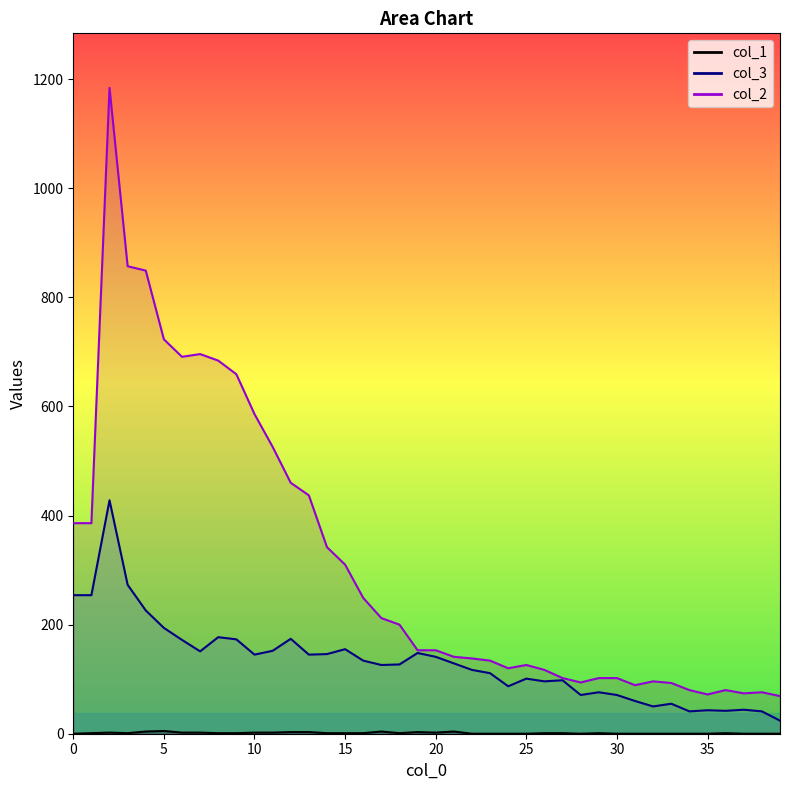

Reading left to right, transcribe all the data shown in this chart.

col_1: 0	1	2	1	4	5	2	2	1	1	2	2	3	3	1	1	1	4	1	3	2	4	0	0	0	0	1	1	0	1	0	0	0	0	0	0	1	0	0	0
col_3: 254	254	428	273	226	194	172	151	177	173	145	152	174	145	146	155	134	126	127	148	141	129	117	111	87	101	96	98	71	76	71	60	50	55	41	43	42	44	41	24
col_2: 386	386	1184	857	849	723	691	696	684	659	586	526	460	437	342	310	249	212	200	153	153	141	138	134	120	126	117	102	94	102	102	89	96	93	80	72	80	74	76	69